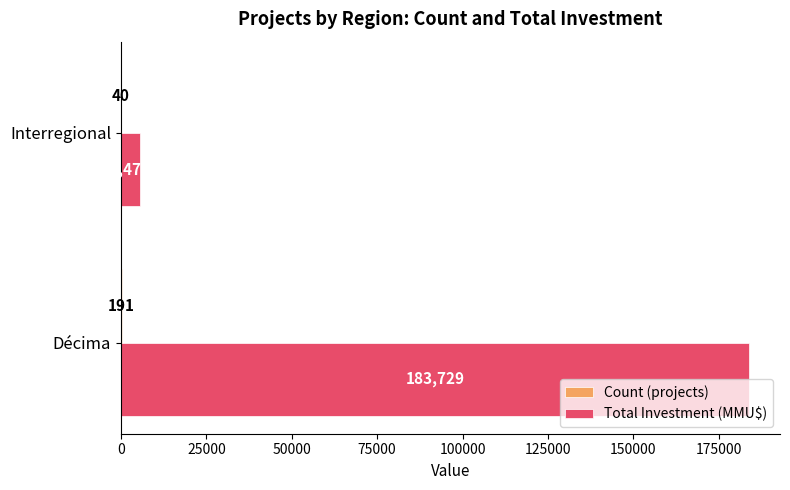

What is the total value across all series at Interregional?

5515